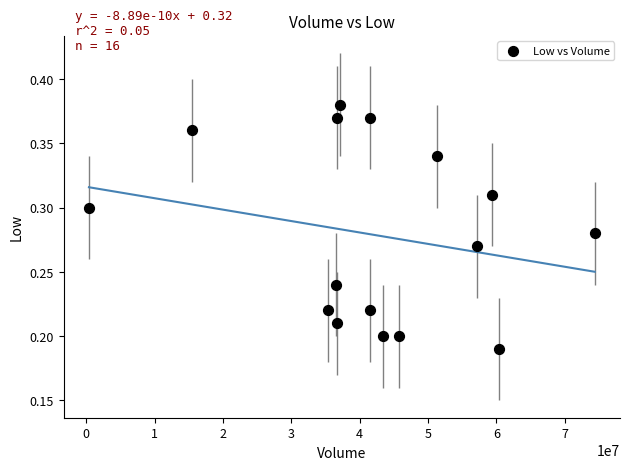

What is the range of X values (max minus min)?

73974500.0